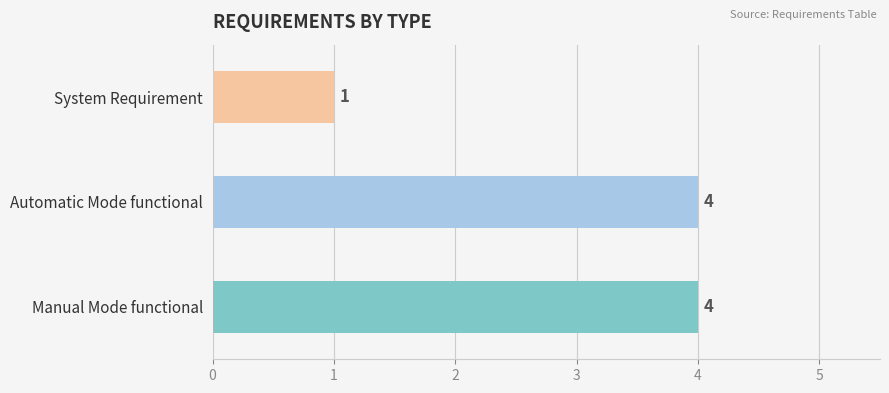

Reading bottom to top, what are all the values shown in this chart?

4	4	1